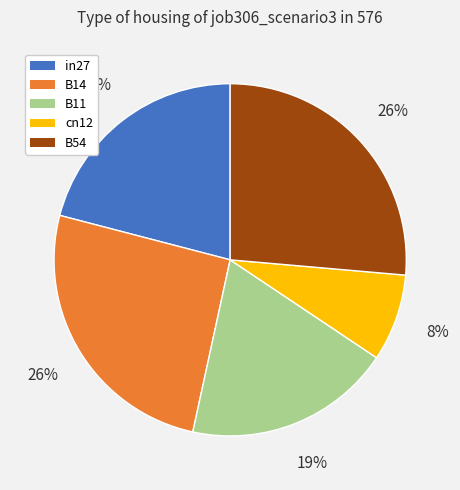

Which has a higher value, B14 or B11?

B14